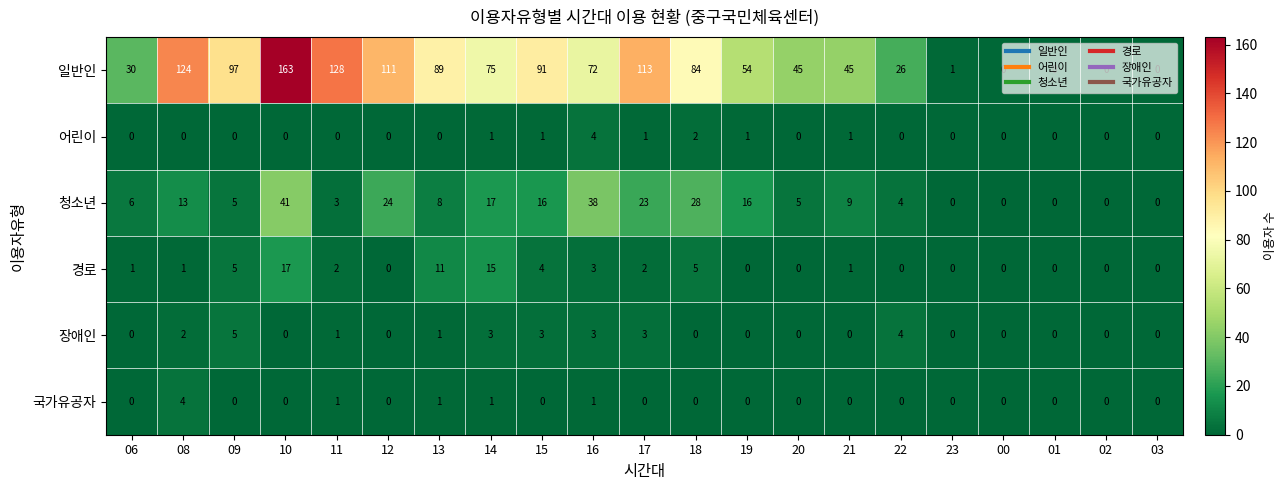

What is the difference between the maximum and minimum values in the 어린이 series?

4